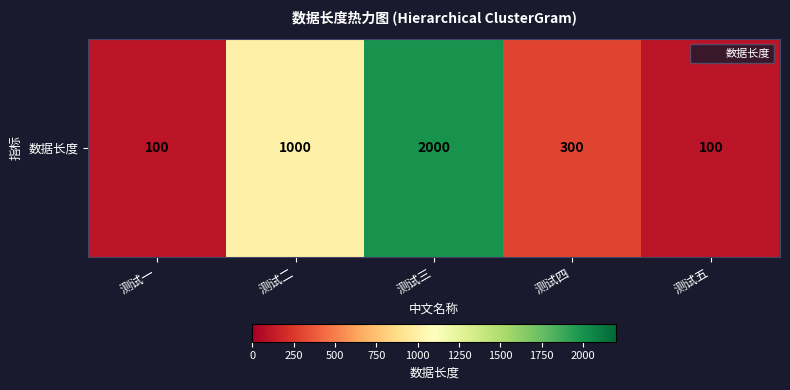

How many categories are shown in the chart?

5